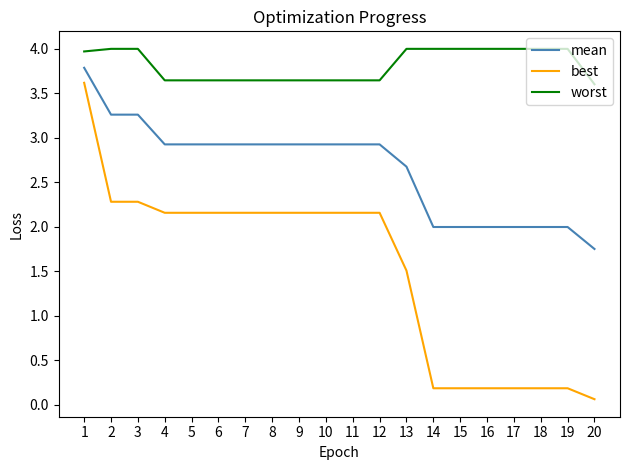

List the series in order of their overall mean, highest first.

worst, mean, best